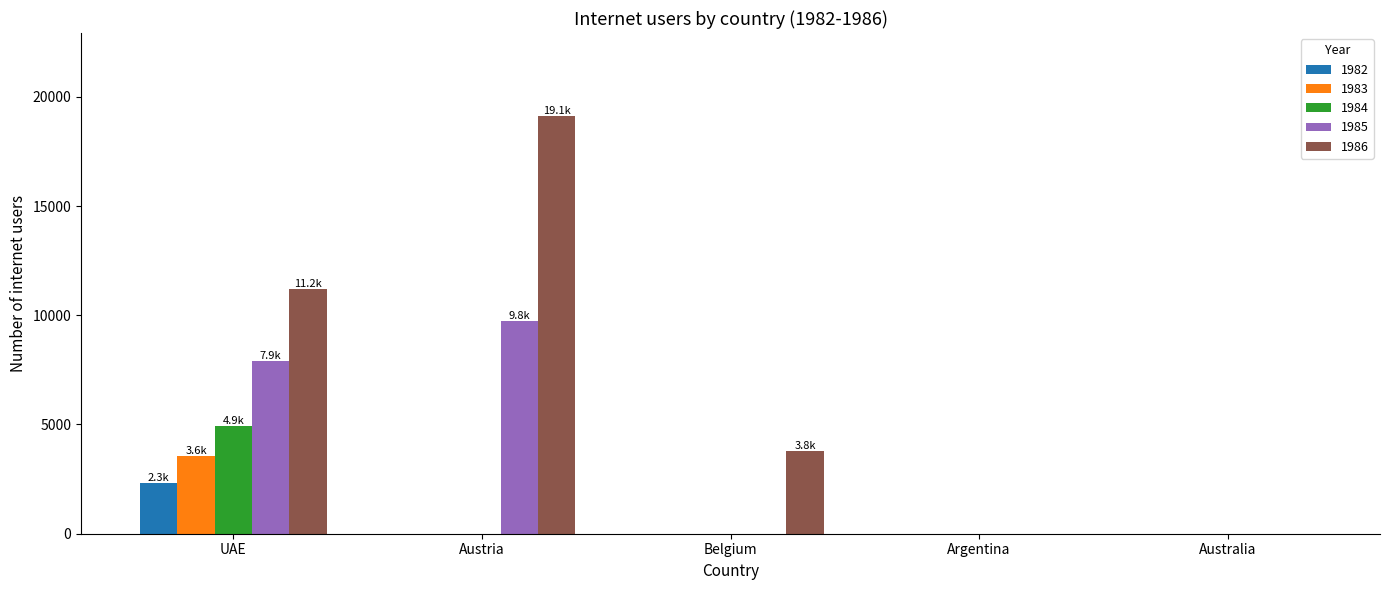

Which series has the largest total across all categories?

1986